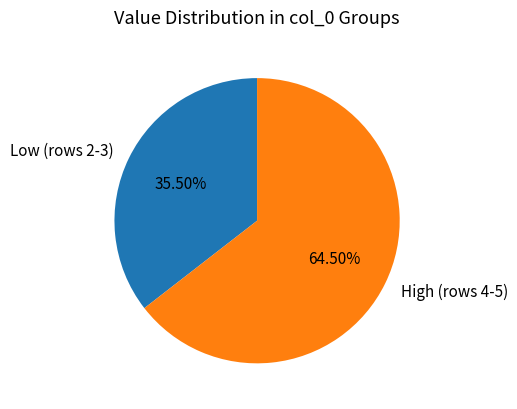

To the nearest percent, what is the average slice percentage?

50%